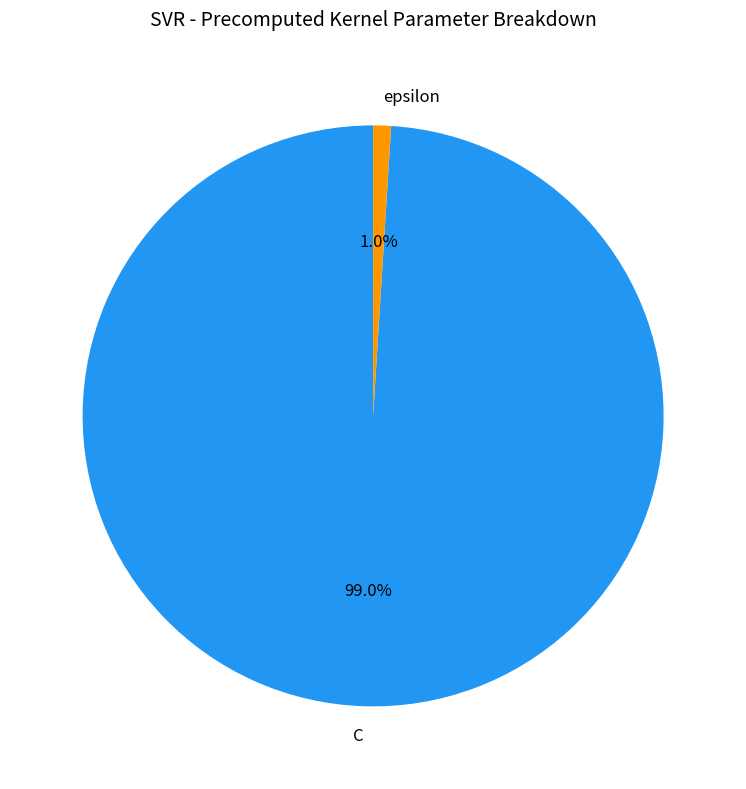

Which category has the smallest portion of the pie?

epsilon